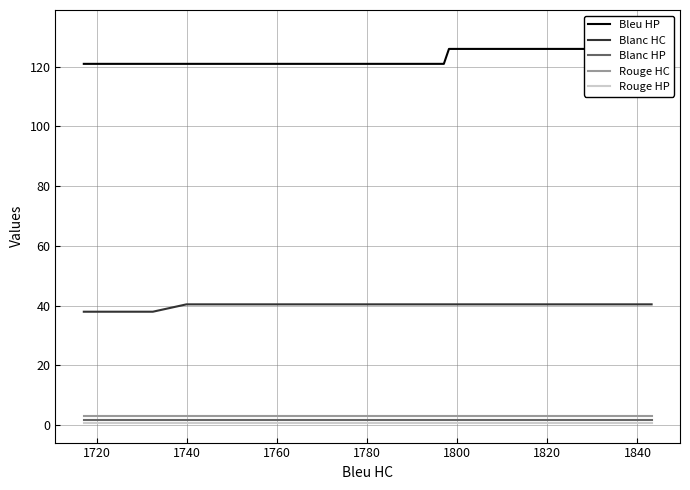

Reading left to right, what are all the values shown in this chart?

Bleu HP: 120.9	120.9	120.9	120.9	120.9	120.9	120.9	120.9	120.9	125.9	125.9	125.9	125.9	125.9	125.9	125.9	125.9	126.8	126.8	128.1	132.3
Blanc HC: 38.0	38.0	38.0	38.0	40.4	40.4	40.4	40.4	40.4	40.4	40.4	40.4	40.4	40.4	40.4	40.4	40.4	40.4	40.4	40.4	40.4
Blanc HP: 1.8	1.8	1.8	1.8	1.8	1.8	1.8	1.8	1.8	1.8	1.8	1.8	1.8	1.8	1.8	1.8	1.8	1.8	1.8	1.8	1.8
Rouge HC: 2.9	2.9	2.9	2.9	2.9	2.9	2.9	2.9	2.9	2.9	2.9	2.9	2.9	2.9	2.9	2.9	2.9	2.9	2.9	2.9	2.9
Rouge HP: 0.8	0.8	0.8	0.8	0.8	0.8	0.8	0.8	0.8	0.8	0.8	0.8	0.8	0.8	0.8	0.8	0.8	0.8	0.8	0.8	0.8